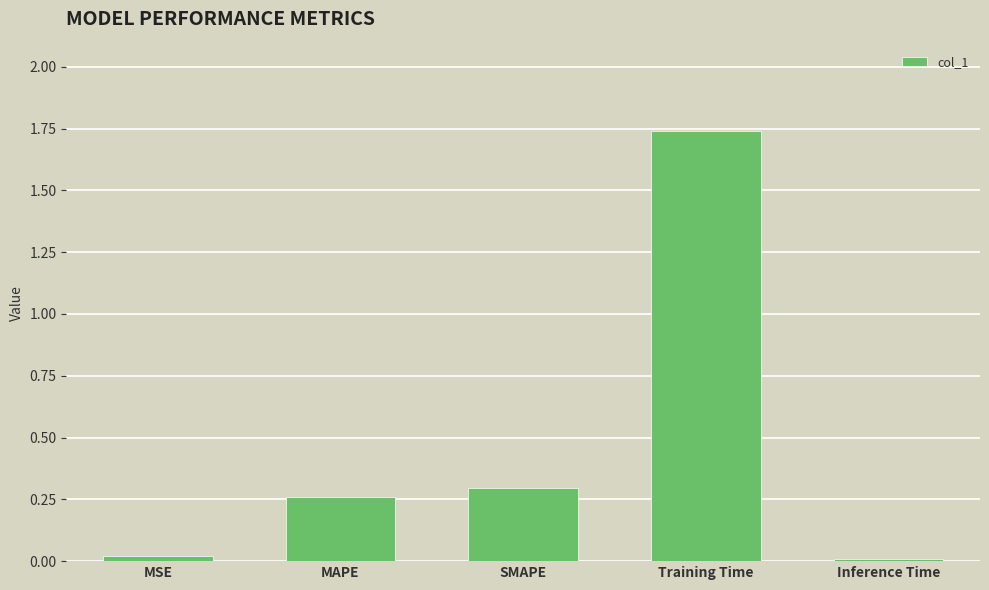

How many categories are shown in the chart?

5